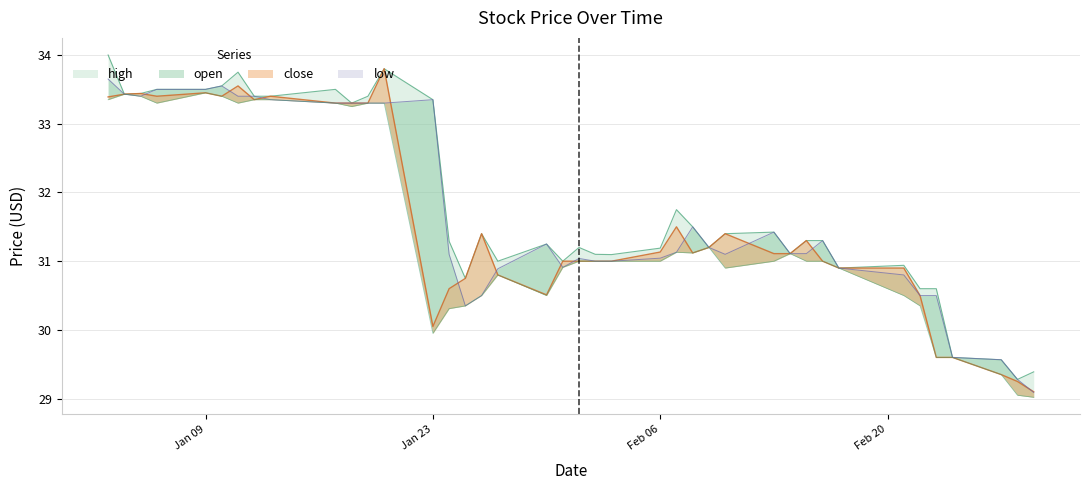

Reading left to right, extract all data points from this chart.

high: 34.0	33.4	33.4	33.5	33.5	33.5	33.8	33.4	33.4	33.5	33.3	33.4	33.8	33.3	31.3	30.8	31.4	31.0	31.2	31.0	31.2	31.1	31.1	31.2	31.8	31.5	31.2	31.4	31.4	31.1	31.3	31.3	30.9	30.9	30.6	30.6	29.6	29.6	29.3	29.4
close: 33.4	33.4	33.4	33.4	33.5	33.4	33.5	33.3	33.4	33.3	33.3	33.3	33.8	30.0	30.6	30.8	31.4	30.8	30.5	31.0	31.0	31.0	31.0	31.1	31.5	31.1	31.2	31.4	31.1	31.1	31.3	31.0	30.9	30.9	30.5	29.6	29.6	29.4	29.2	29.1
open: 33.7	33.4	33.4	33.5	33.5	33.5	33.4	33.4	33.3	33.3	33.3	33.3	33.3	33.3	31.1	30.4	30.5	30.9	31.2	30.9	31.0	31.0	31.0	31.0	31.1	31.5	31.2	31.1	31.4	31.1	31.1	31.3	30.9	30.8	30.5	30.5	29.6	29.6	29.3	29.1
low: 33.3	33.4	33.4	33.3	33.5	33.4	33.3	33.3	33.3	33.3	33.2	33.3	33.3	30.0	30.3	30.4	30.5	30.8	30.5	30.9	31.0	31.0	31.0	31.0	31.1	31.1	31.2	30.9	31.0	31.1	31.0	31.0	30.9	30.5	30.4	29.6	29.6	29.4	29.0	29.0